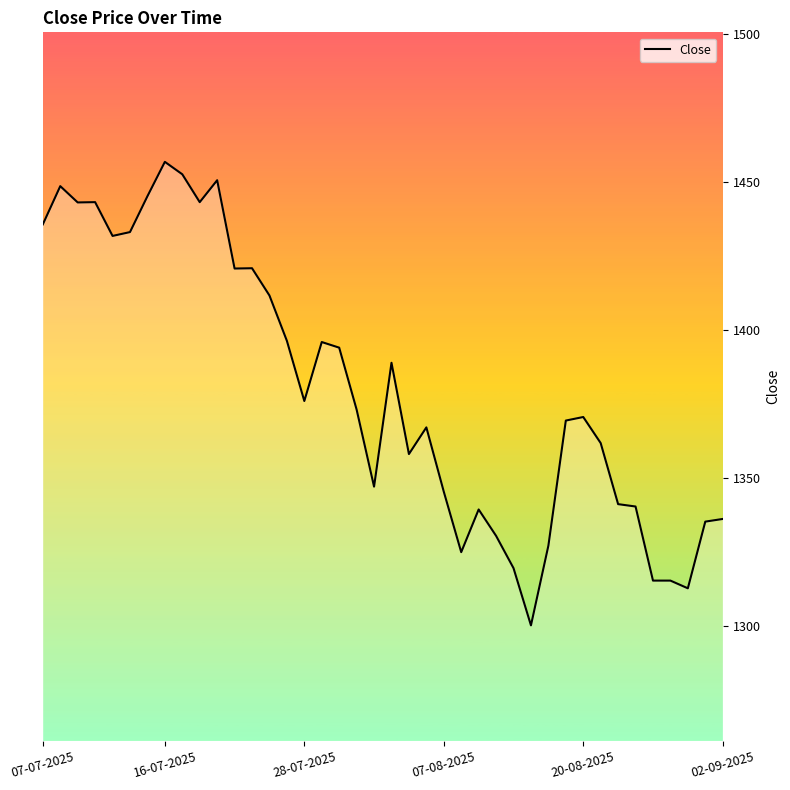

What is the smallest value displayed?

1300.3